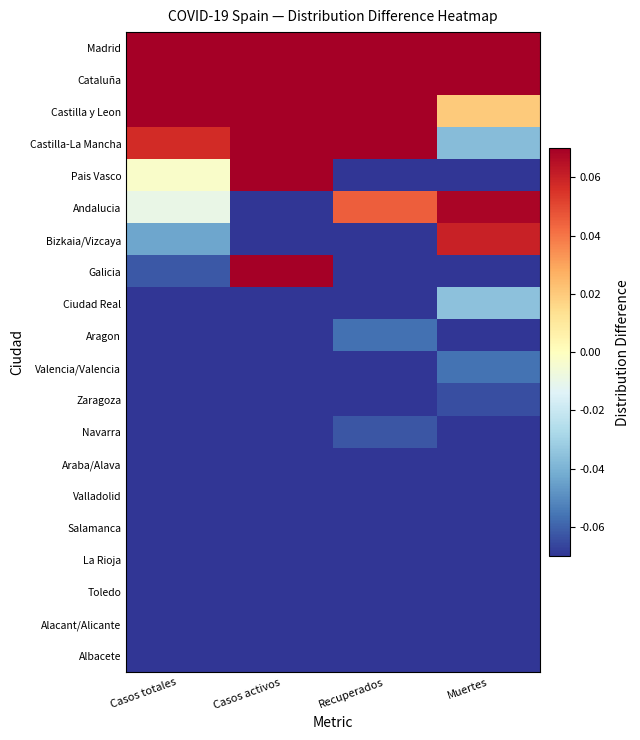

Reading left to right, what are all the values shown in this chart?

Madrid: Casos totales=0.8	Casos activos=0.5	Recuperados=0.9	Muertes=0.8
Cataluña: Casos totales=0.7	Casos activos=0.8	Recuperados=0.7	Muertes=0.4
Castilla y Leon: Casos totales=0.1	Casos activos=0.1	Recuperados=0.1	Muertes=0.0
Castilla-La Mancha: Casos totales=0.1	Casos activos=0.1	Recuperados=0.1	Muertes=-0.0
Pais Vasco: Casos totales=-0.0	Casos activos=0.4	Recuperados=-0.1	Muertes=-0.2
Andalucia: Casos totales=-0.0	Casos activos=-0.1	Recuperados=0.0	Muertes=0.1
Bizkaia/Vizcaya: Casos totales=-0.0	Casos activos=-0.2	Recuperados=-0.1	Muertes=0.1
Galicia: Casos totales=-0.1	Casos activos=0.1	Recuperados=-0.1	Muertes=-0.2
Ciudad Real: Casos totales=-0.1	Casos activos=-0.2	Recuperados=-0.1	Muertes=-0.0
Aragon: Casos totales=-0.1	Casos activos=-0.1	Recuperados=-0.1	Muertes=-0.1
Valencia/Valencia: Casos totales=-0.1	Casos activos=-0.2	Recuperados=-0.1	Muertes=-0.1
Zaragoza: Casos totales=-0.1	Casos activos=-0.2	Recuperados=-0.1	Muertes=-0.1
Navarra: Casos totales=-0.1	Casos activos=-0.1	Recuperados=-0.1	Muertes=-0.1
Araba/Alava: Casos totales=-0.1	Casos activos=-0.2	Recuperados=-0.1	Muertes=-0.1
Valladolid: Casos totales=-0.1	Casos activos=-0.2	Recuperados=-0.1	Muertes=-0.1
Salamanca: Casos totales=-0.1	Casos activos=-0.2	Recuperados=-0.1	Muertes=-0.1
La Rioja: Casos totales=-0.1	Casos activos=-0.1	Recuperados=-0.1	Muertes=-0.1
Toledo: Casos totales=-0.1	Casos activos=-0.2	Recuperados=-0.1	Muertes=-0.1
Alacant/Alicante: Casos totales=-0.1	Casos activos=-0.2	Recuperados=-0.1	Muertes=-0.1
Albacete: Casos totales=-0.1	Casos activos=-0.2	Recuperados=-0.1	Muertes=-0.1